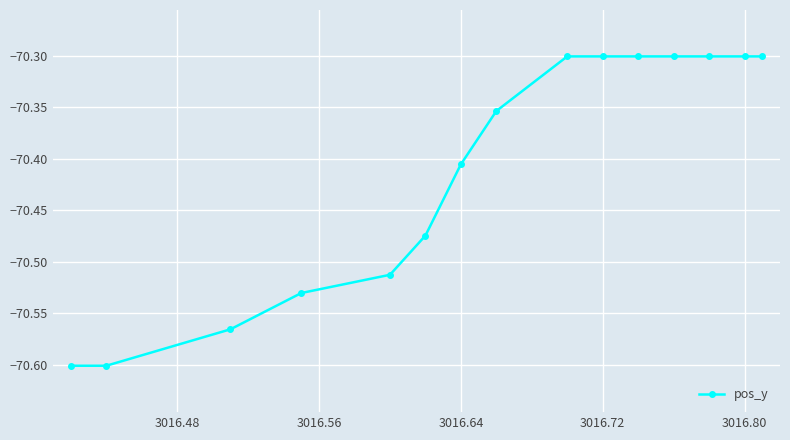

What is the greatest value displayed?

-70.3